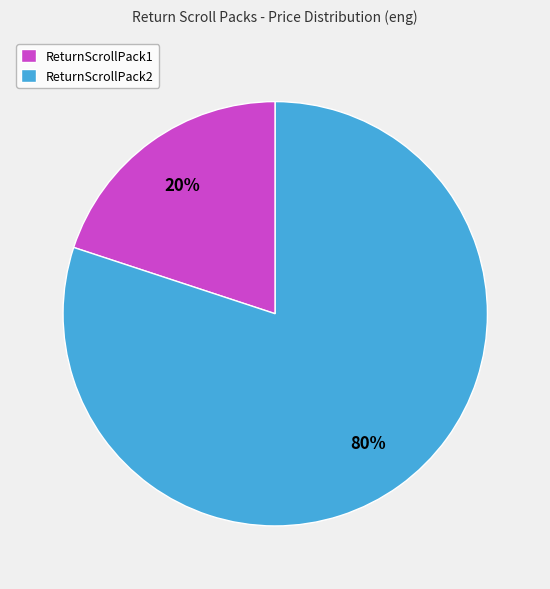

Which category has the smallest portion of the pie?

ReturnScrollPack1